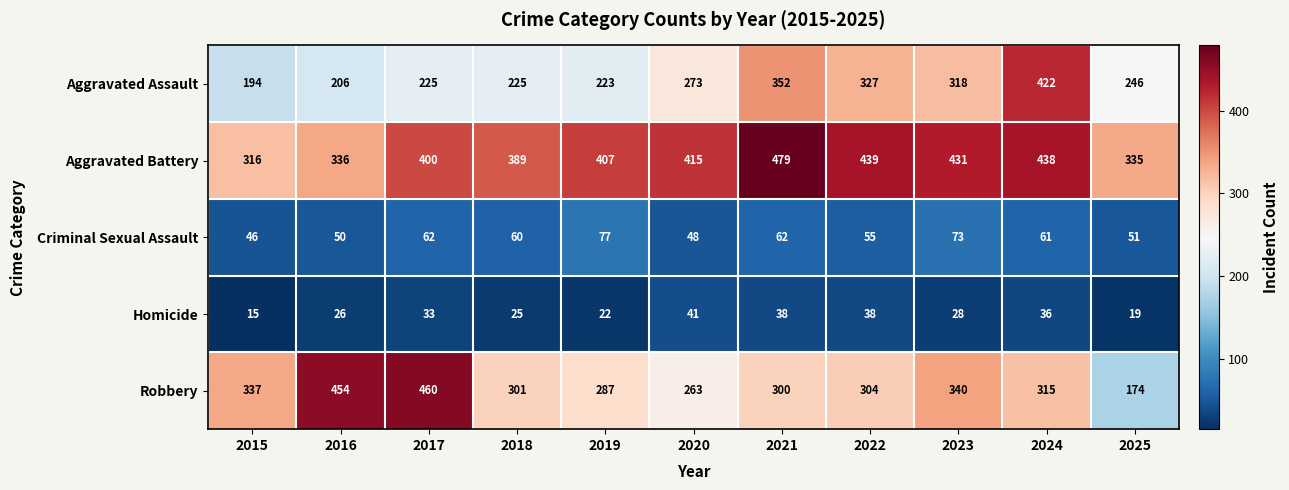

Which category has the lowest value across all series?

2015